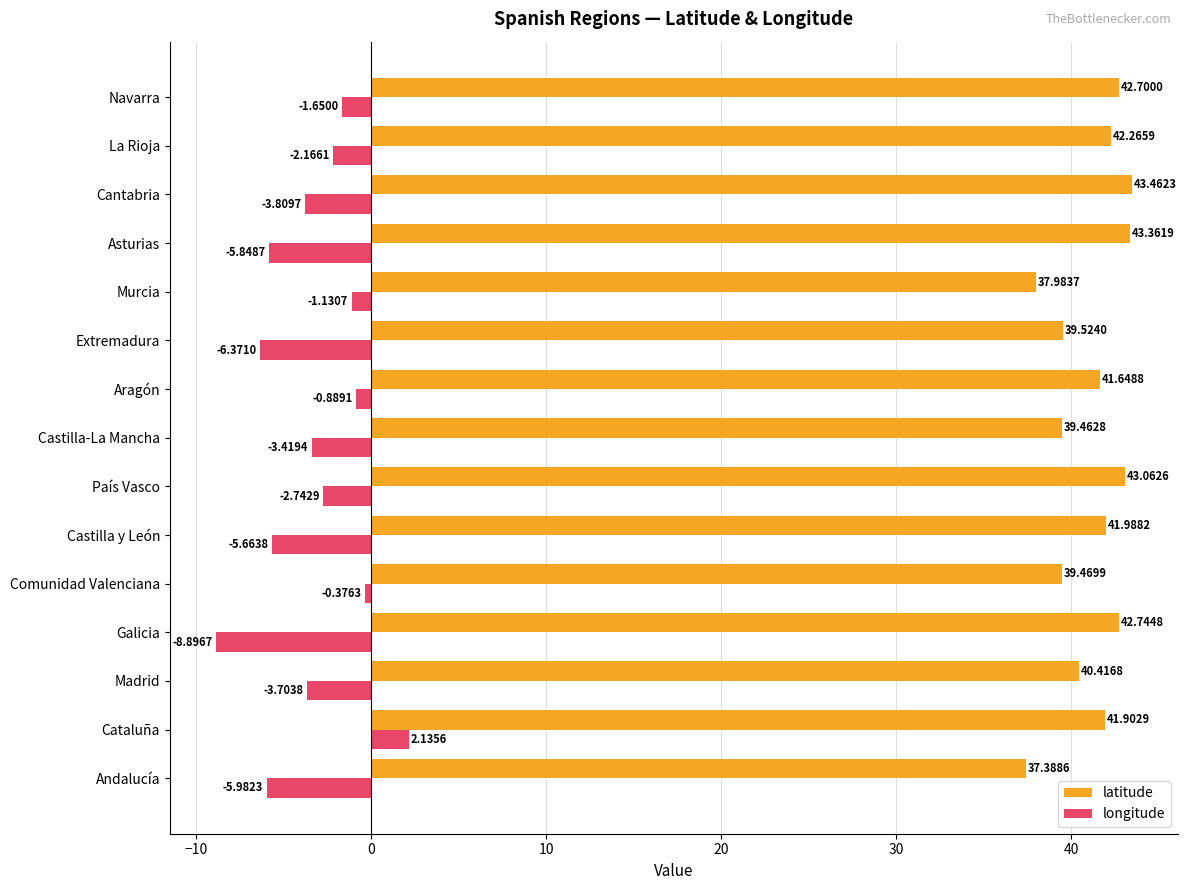

Rank the series by their maximum value, from highest to lowest.

latitude, longitude